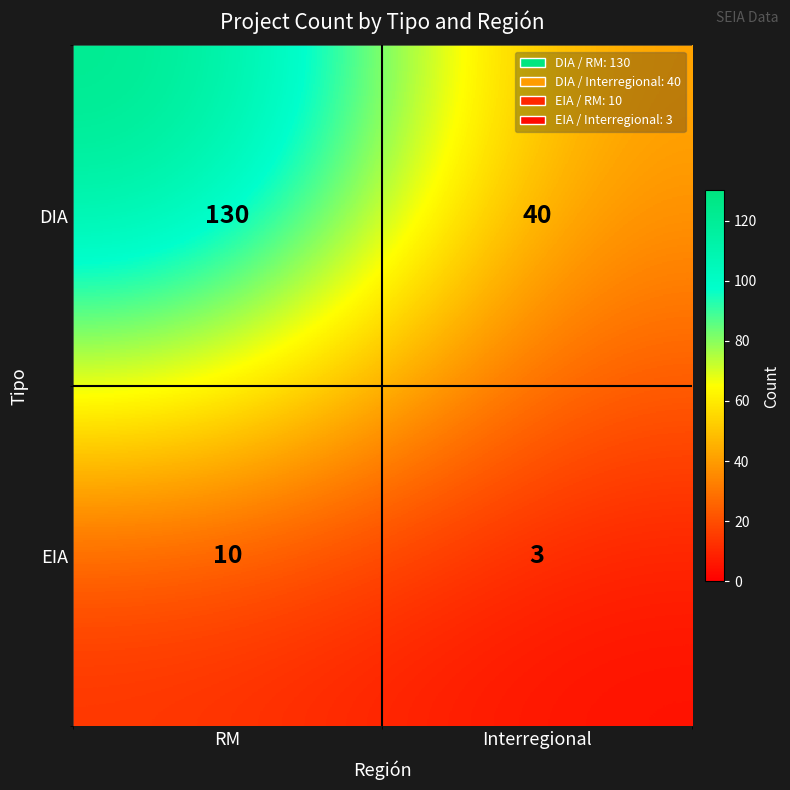

What is the maximum value shown in the chart?

130